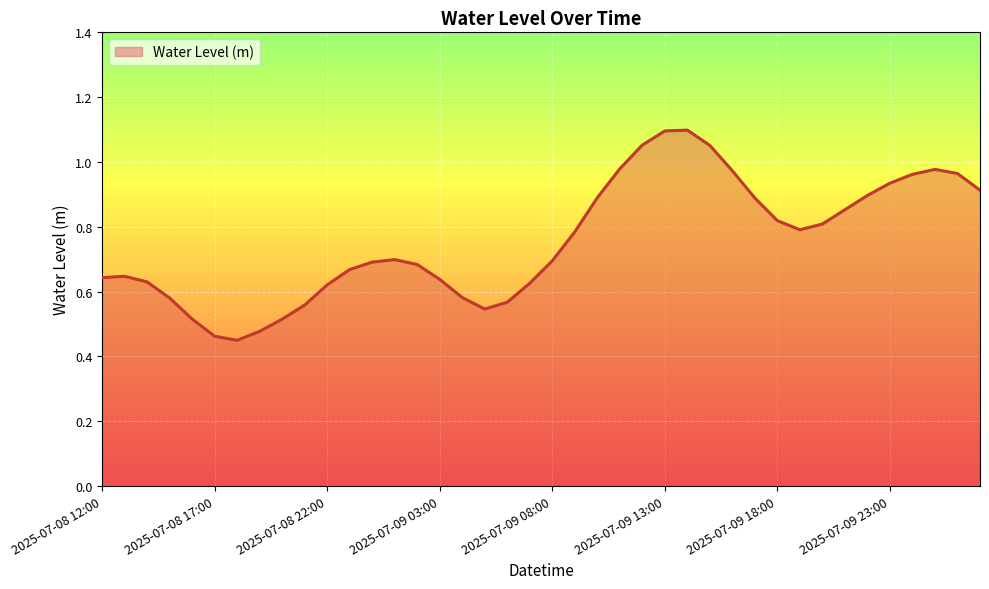

Is this an area chart (filled region under the line)?

Yes